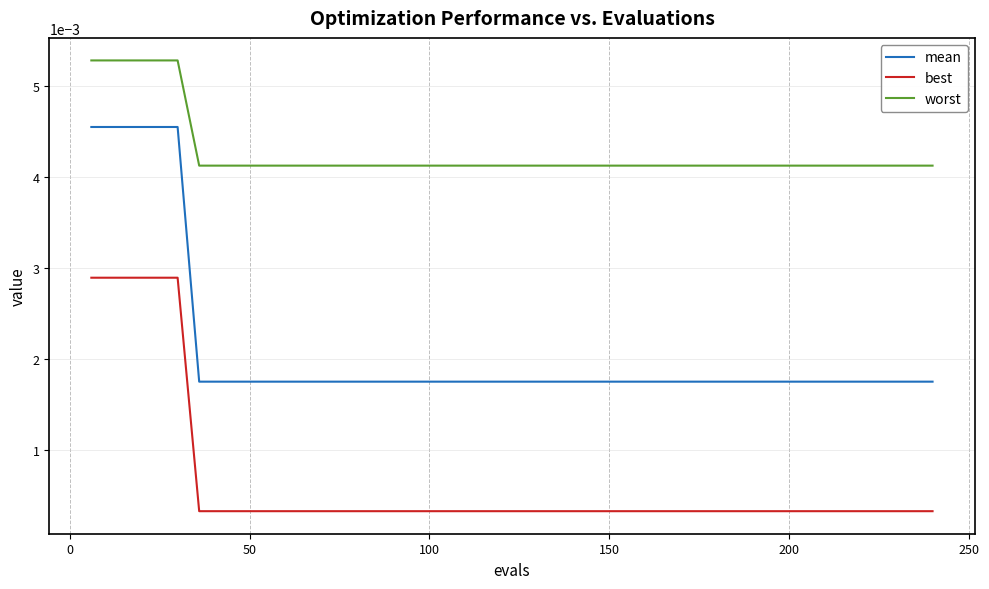

Rank the series by their maximum value, from highest to lowest.

worst, mean, best